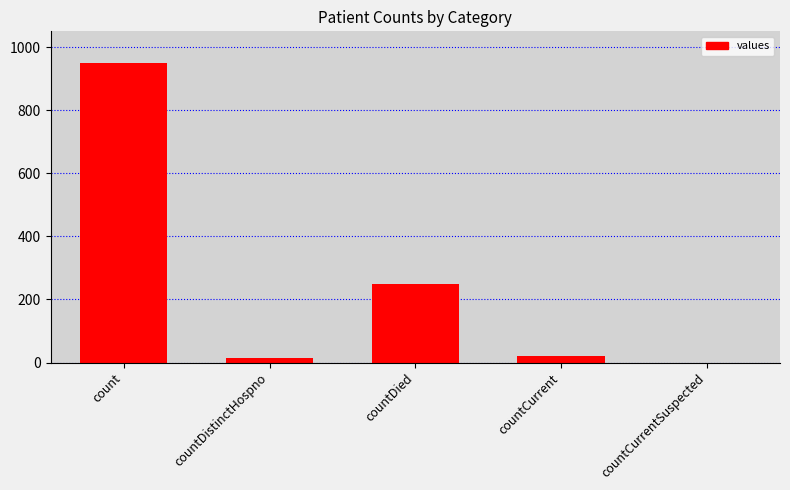

Are the bars horizontal?

No